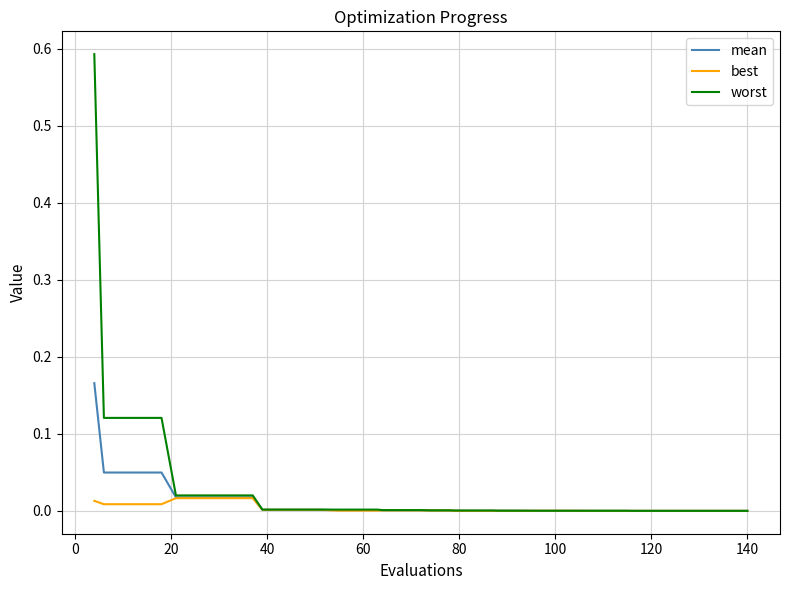

Which series has the largest range (max minus min)?

worst